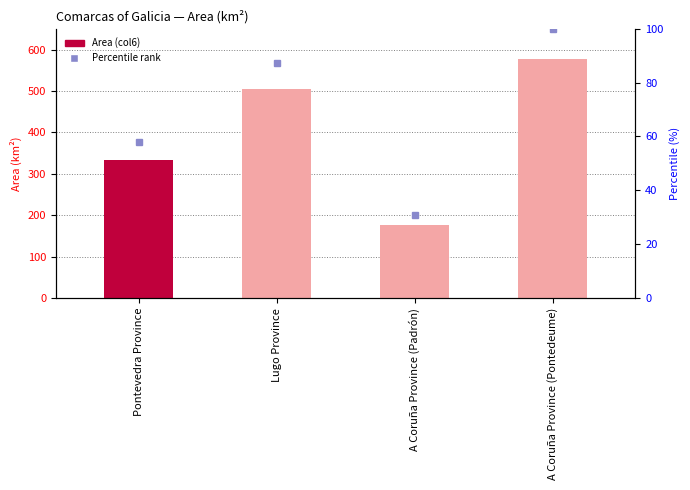

What is the ratio of the value at Lugo Province to the value at A Coruña Province (Pontedeume)?

0.9